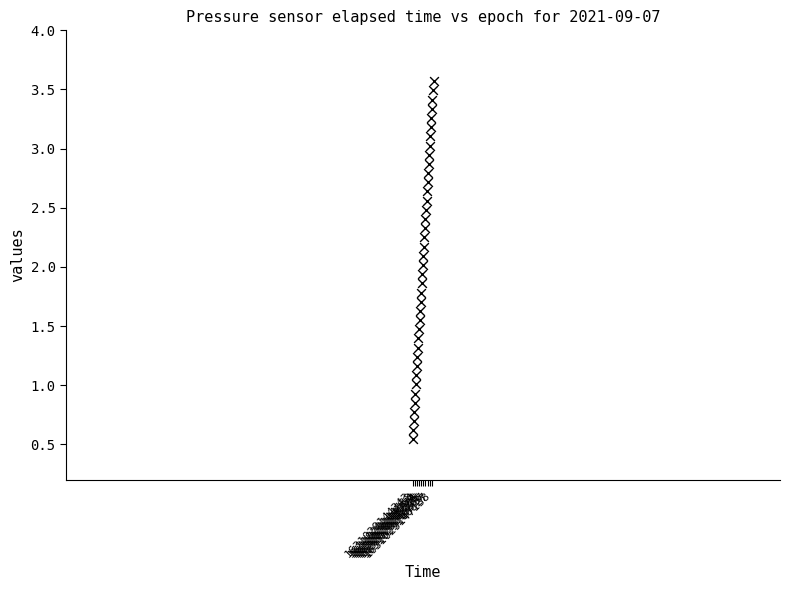

What is the range of Y values (max minus min)?

3.0